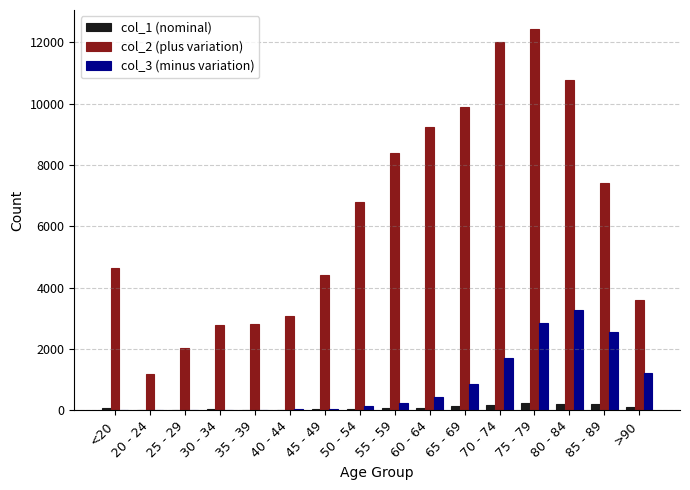

What is the average value of the col_3 (minus variation) series?

834